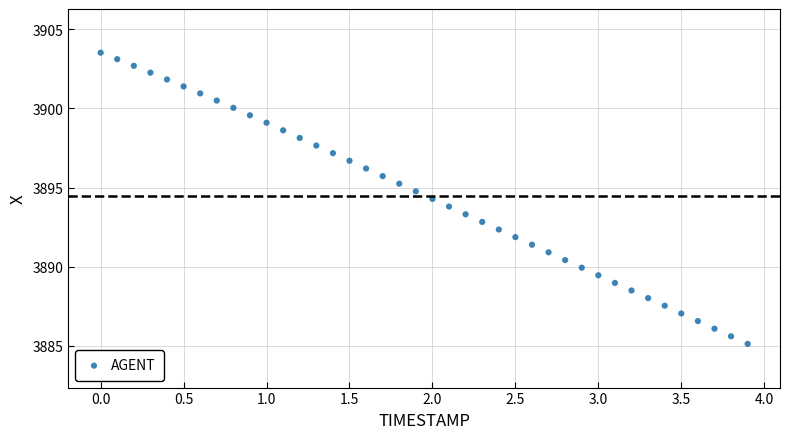

What is the range of X values (max minus min)?

3.9